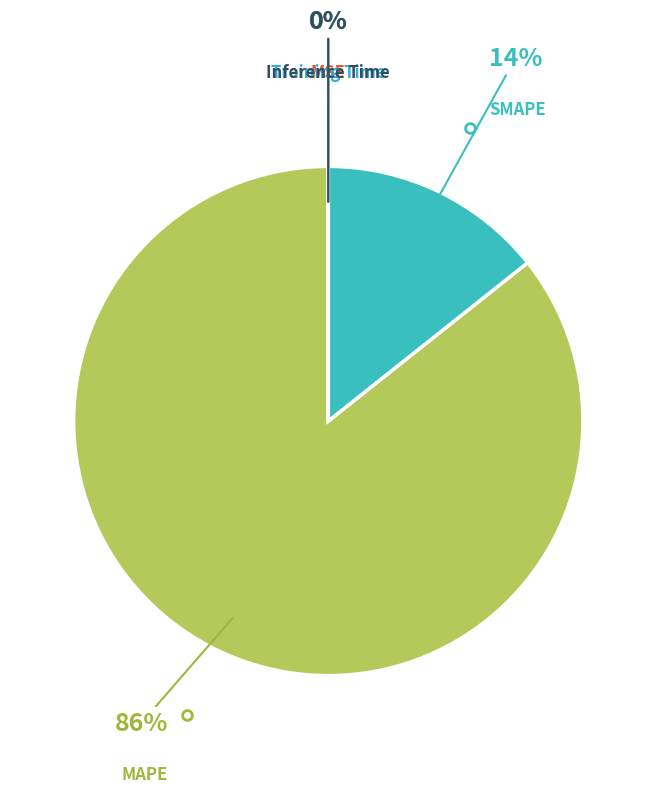

To the nearest percent, what portion does SMAPE represent?

14%